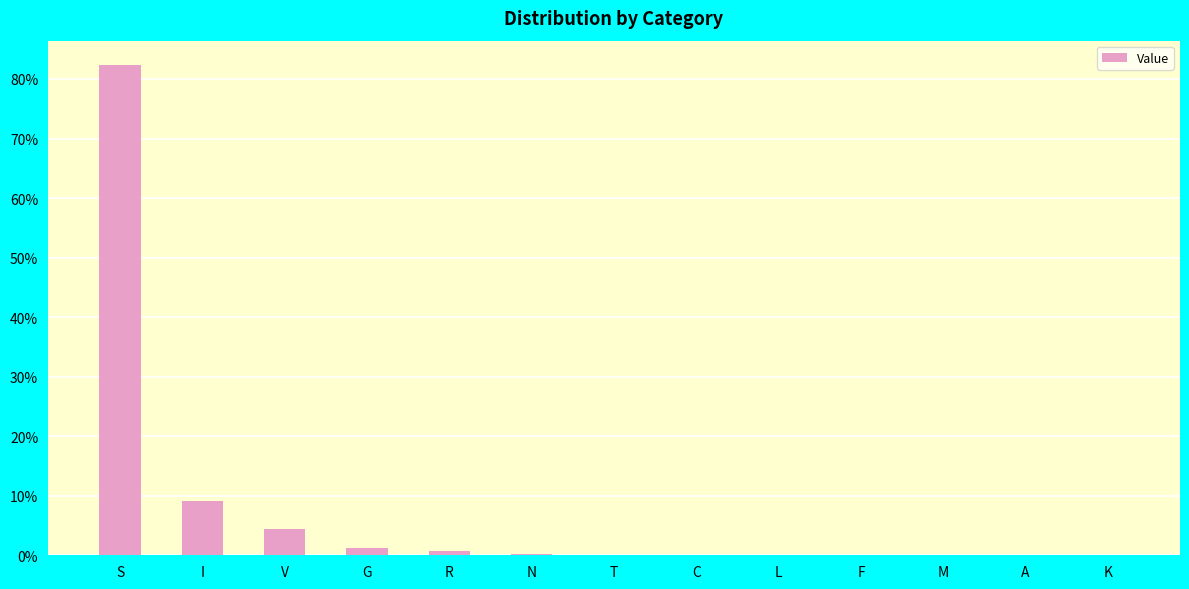

What is the change in value from R to K?

-0.8